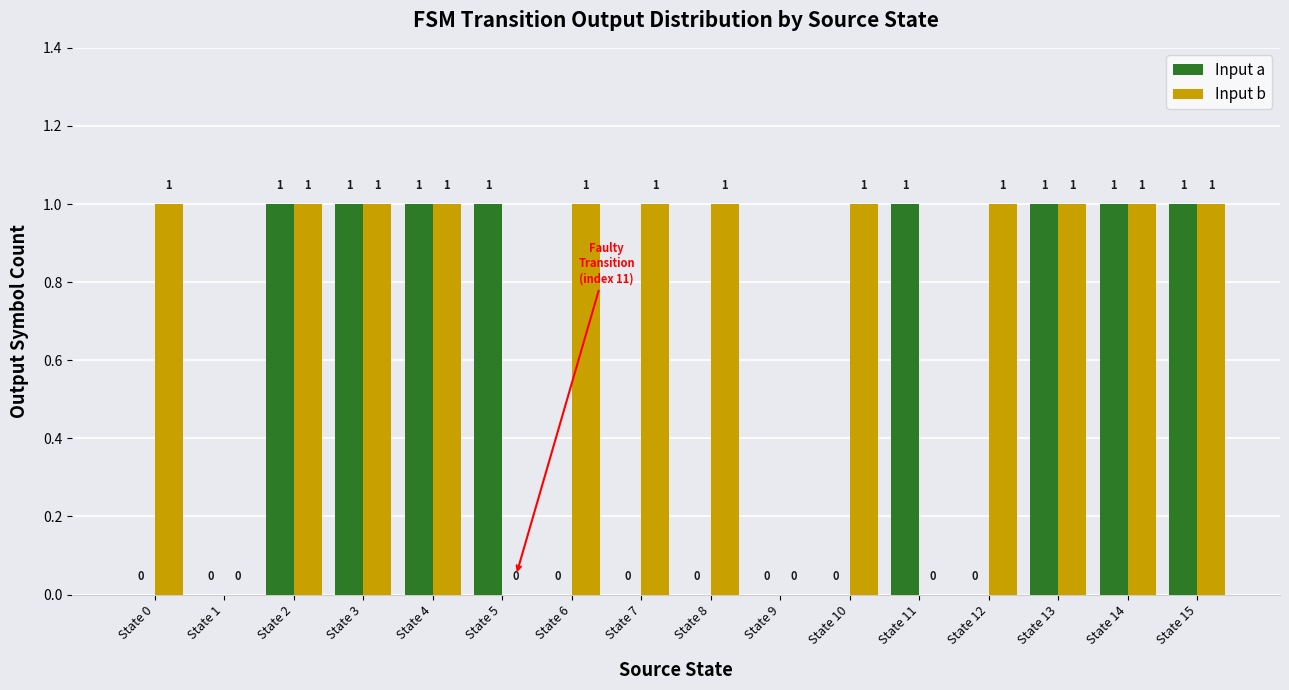

How many positive values does the Input b series have?

12